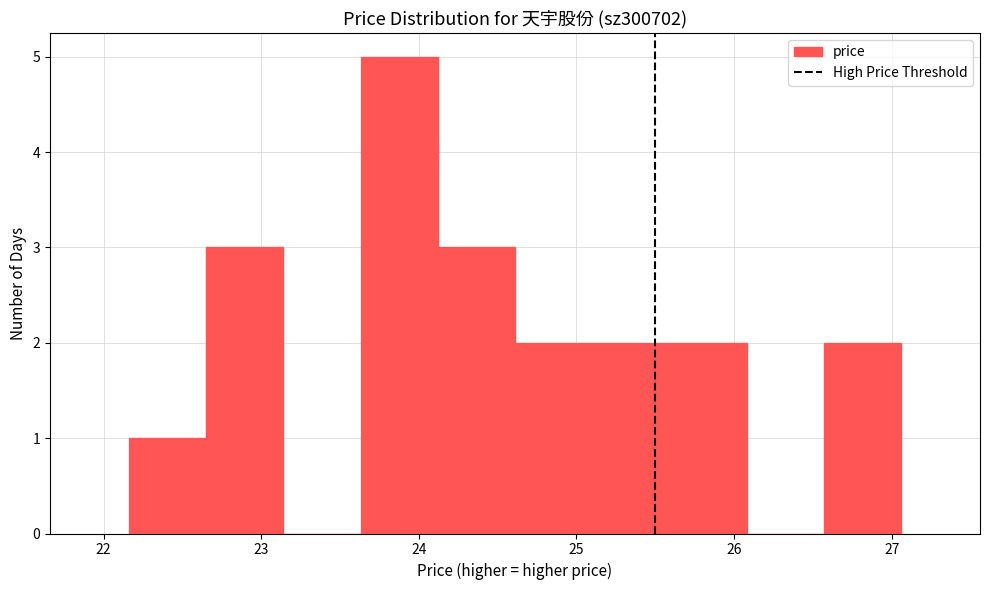

What is the height of the bar covering 22.16 to 22.65 on the x-axis? Neither the bar edges nor the heights are printed on the chart, so give them approximately, as read against the axes.

1